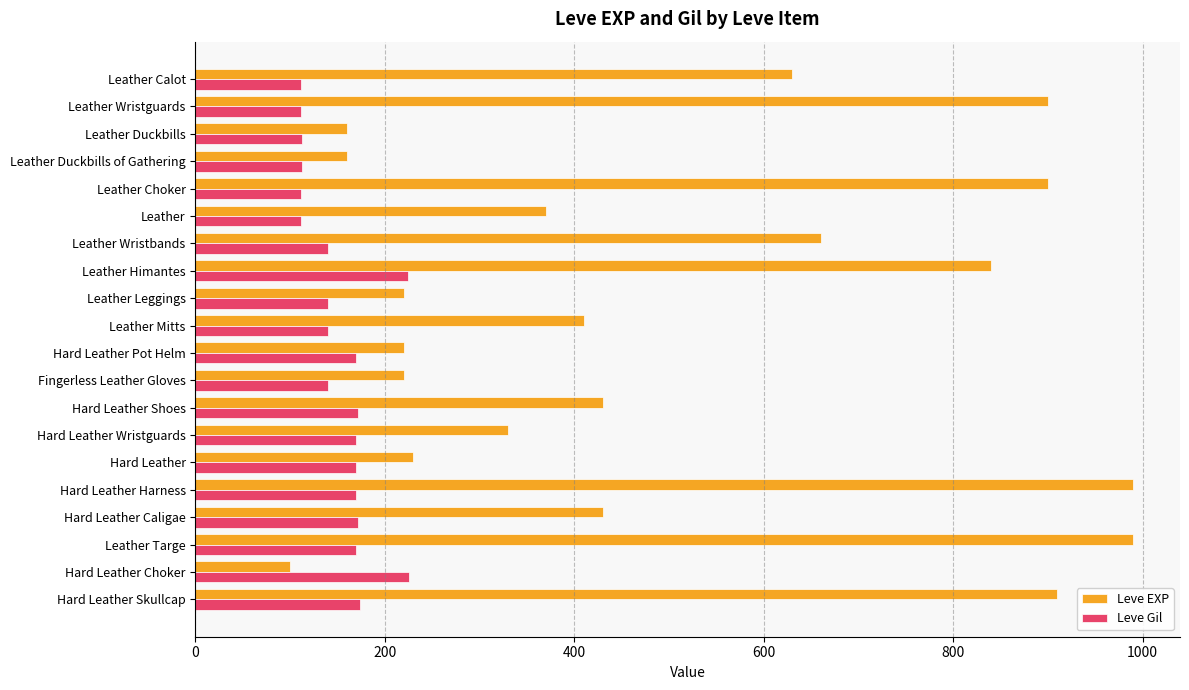

Which series has the largest total across all categories?

Leve EXP